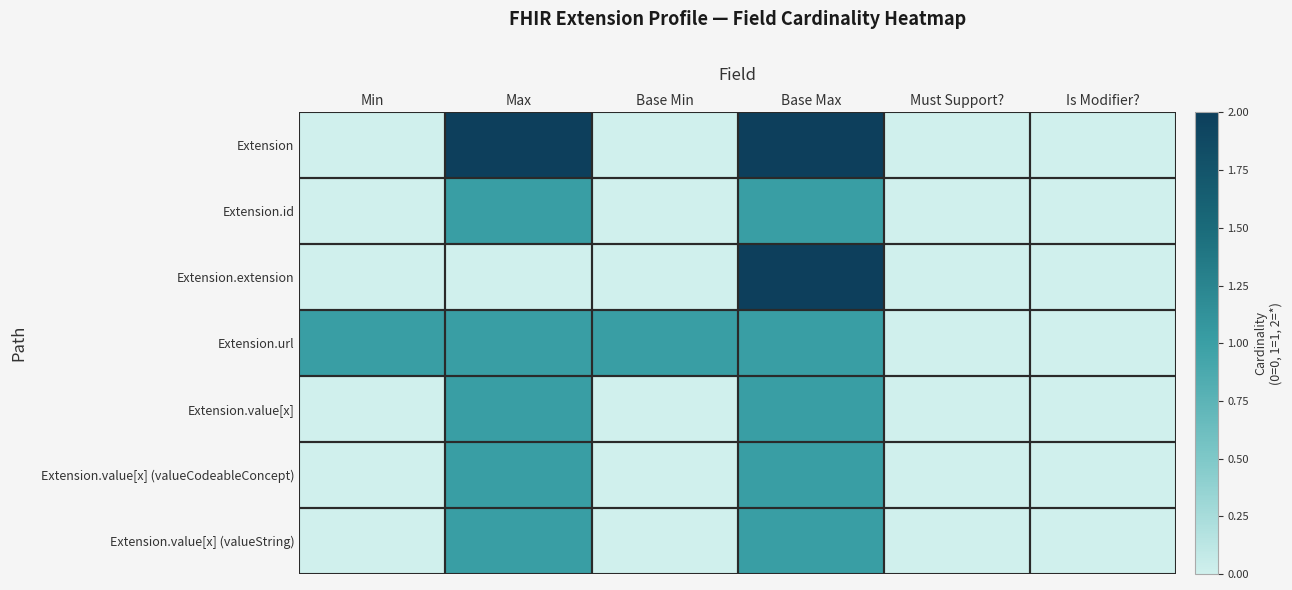

Between Base Max and Base Min, which is larger?

Base Max